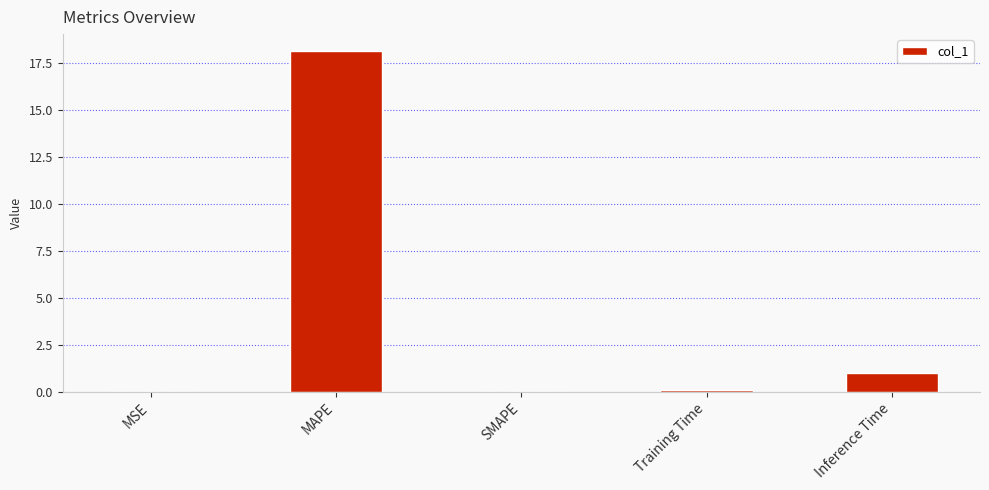

Which has a higher value, Training Time or MAPE?

MAPE